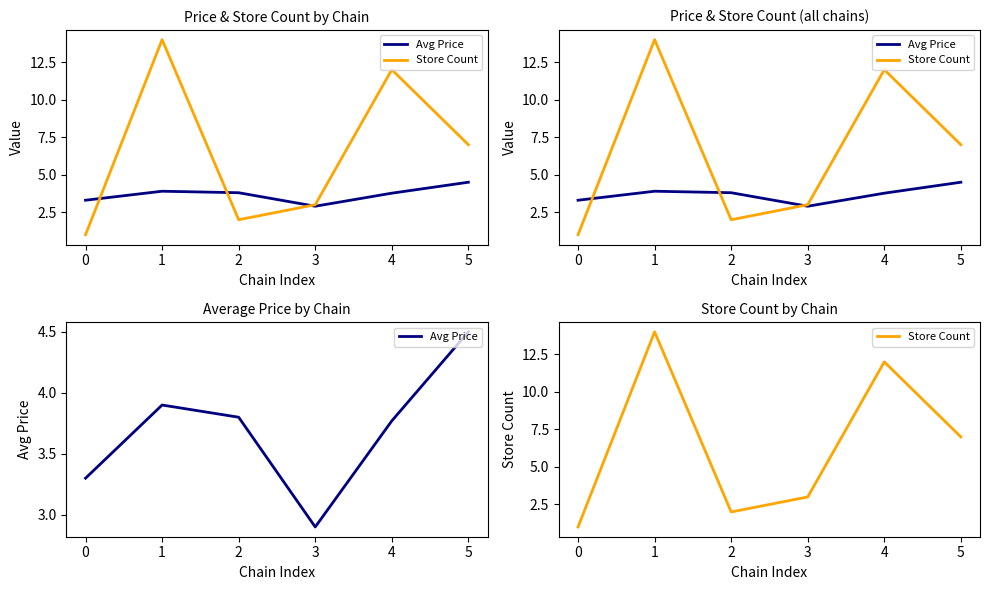

Rank the series at 0 from highest to lowest value.

Avg Price, Store Count